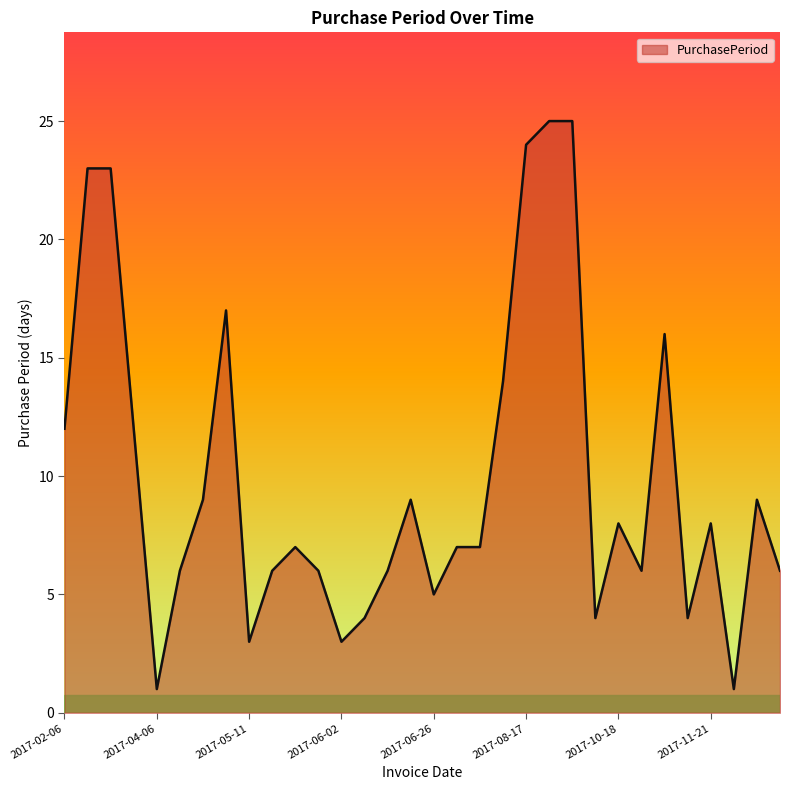

Reading left to right, extract all data points from this chart.

12	23	23	12	1	6	9	17	3	6	7	6	3	4	6	9	5	7	7	14	24	25	25	4	8	6	16	4	8	1	9	6